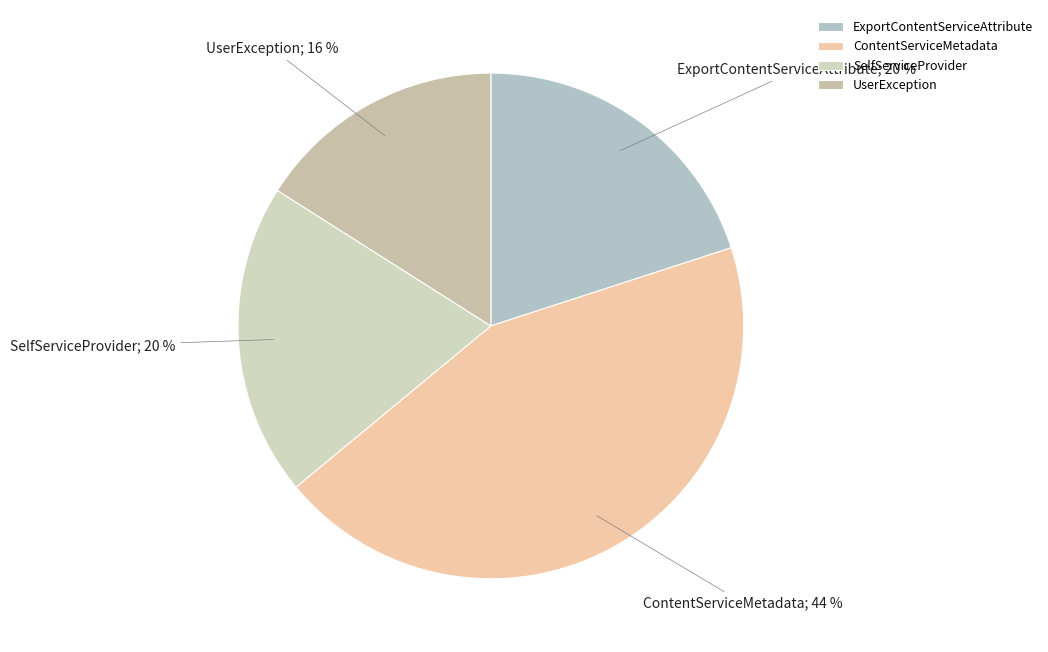

What percentage do SelfServiceProvider and ExportContentServiceAttribute together represent?

40.0%